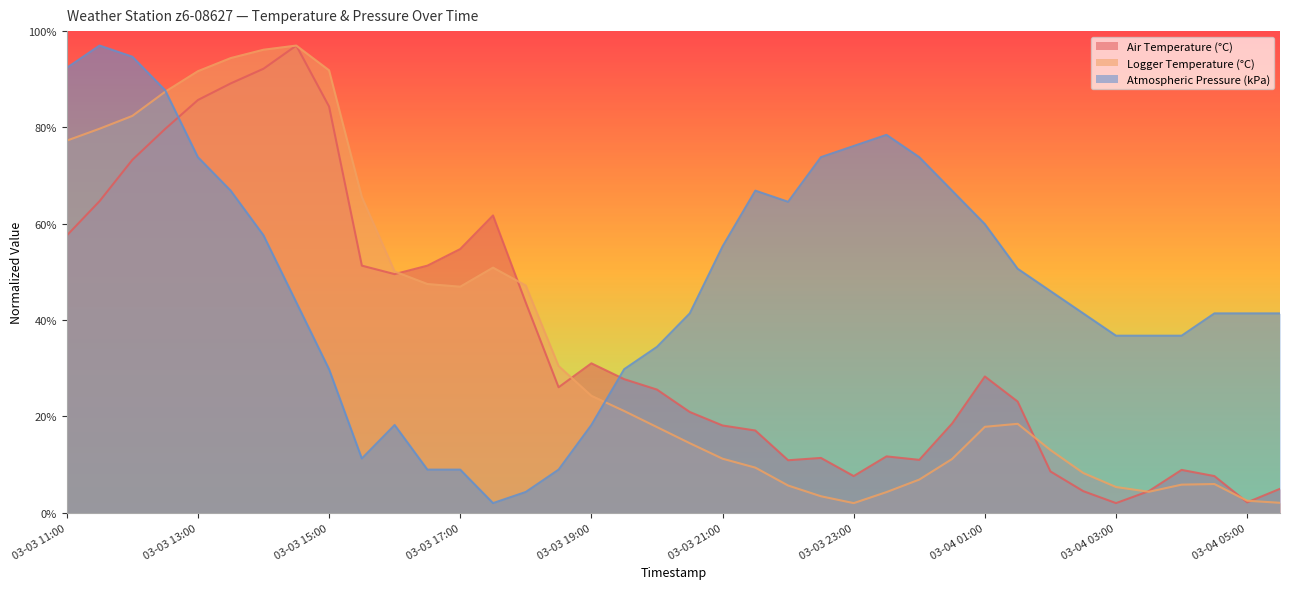

What is the value of the Logger Temperature (°C) point at the 8th from the left?

97.0